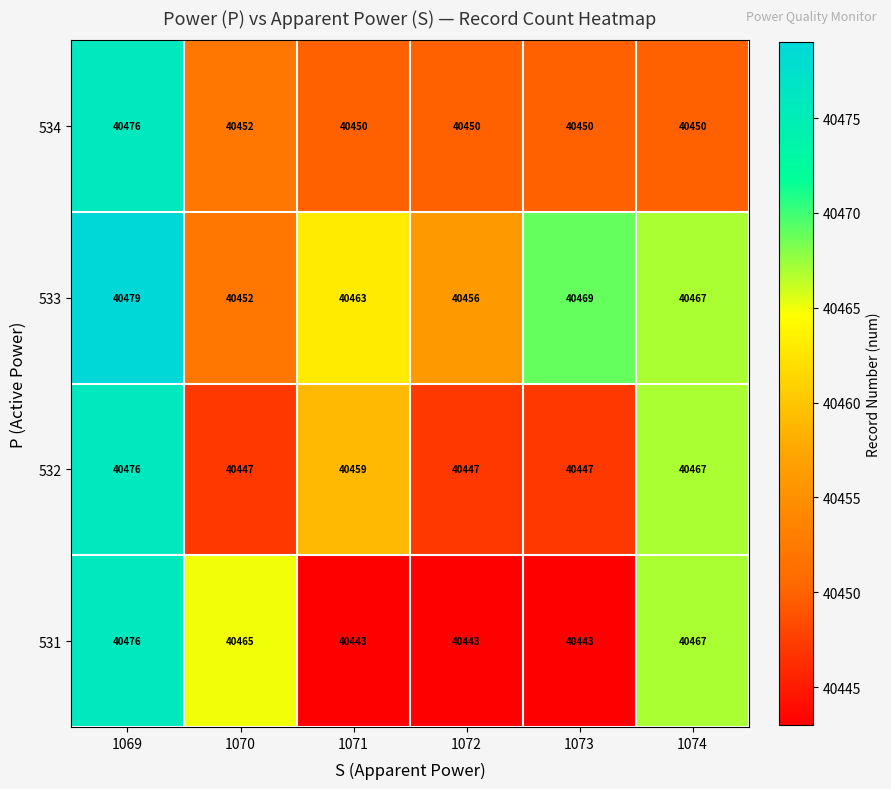

Which series has the largest range (max minus min)?

531